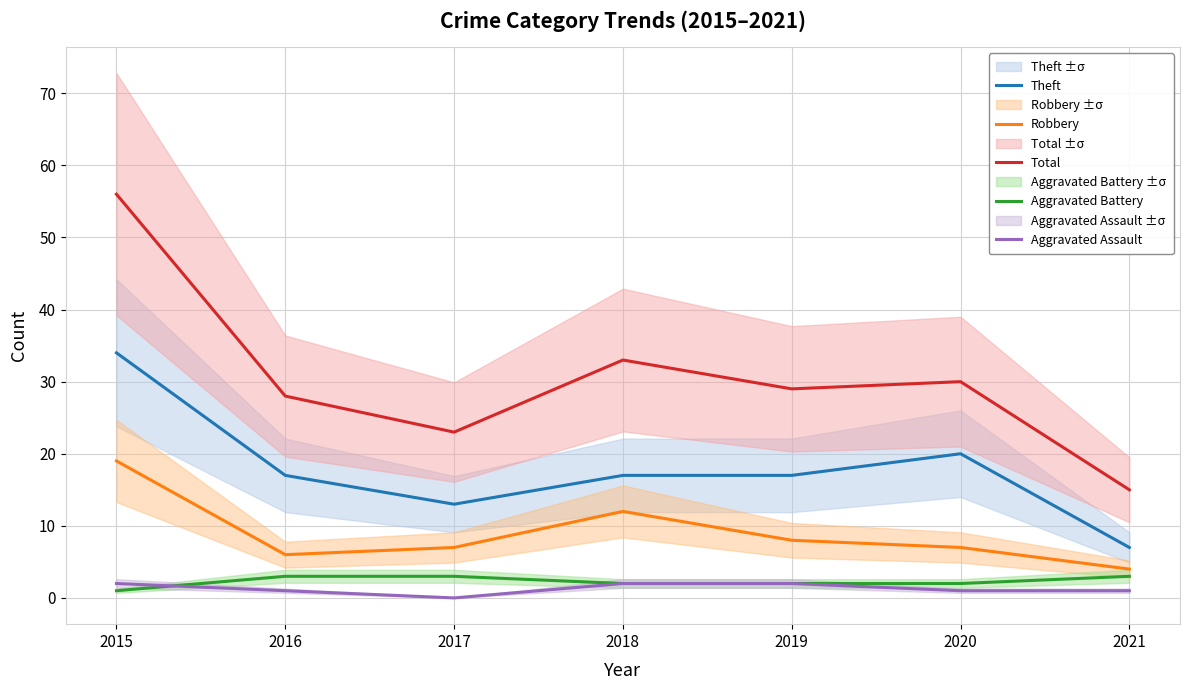

At which label does Aggravated Assault first exceed 1?

2015